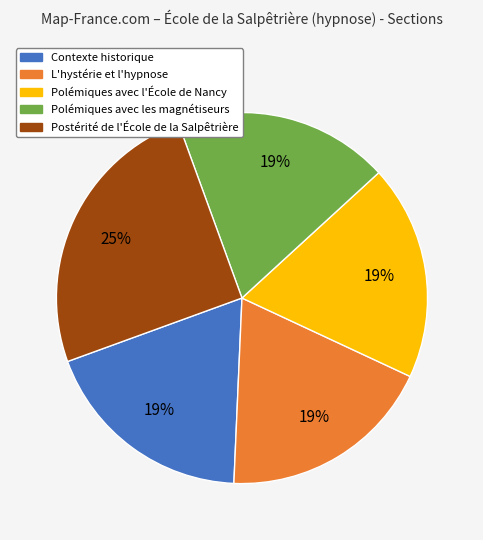

To the nearest percent, what is the combined percentage of Postérité de l'École de la Salpêtrière and L'hystérie et l'hypnose?

44%